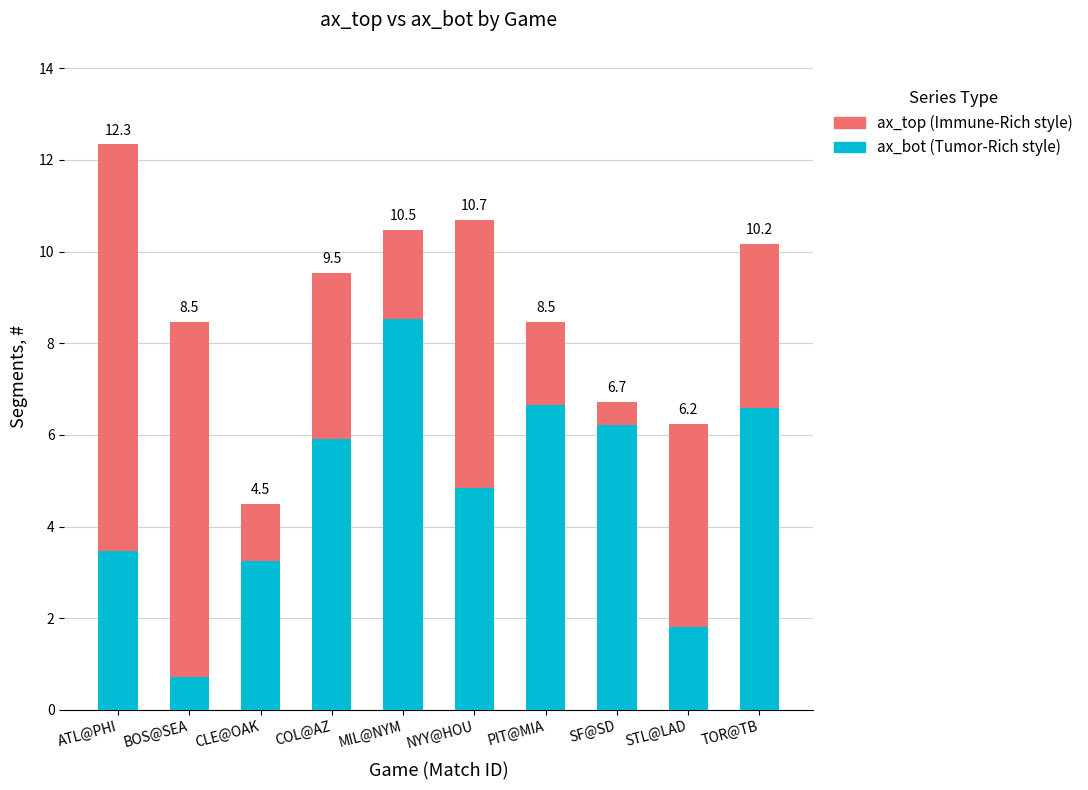

The ax_bot series shows 6.6 at PIT@MIA. True or false?

True